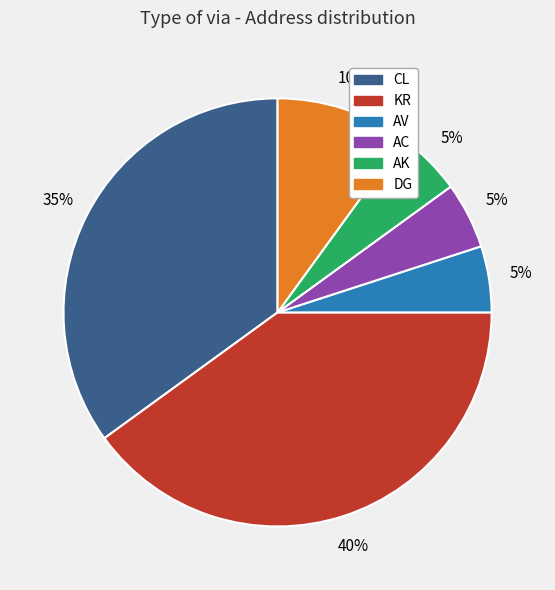

Count the number of slices in the pie.

6